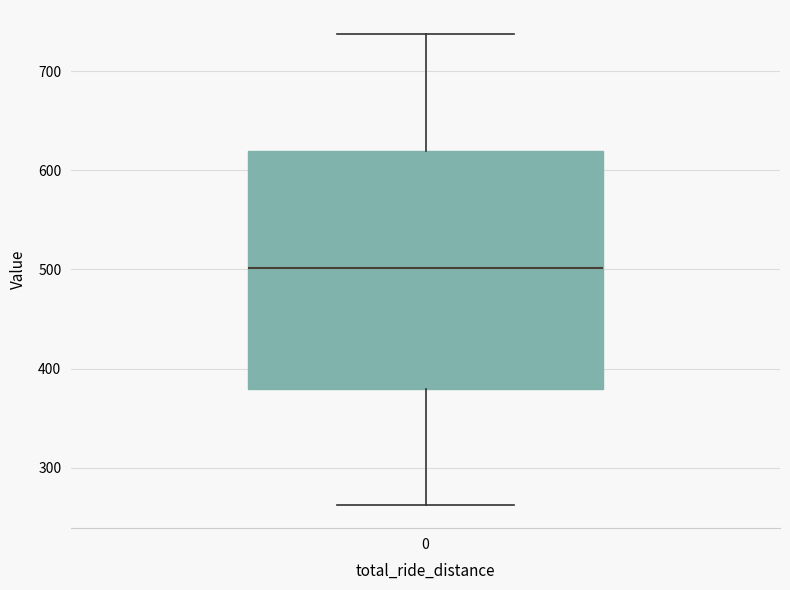

Transcribe this box plot: give where the median line is, the range the box spans, and where the two whiskers end, as read against the y-axis. The values are not printed on the chart, so give them approximately, as read against the axis.

median 500, box 380 to 620, whiskers 260 to 740